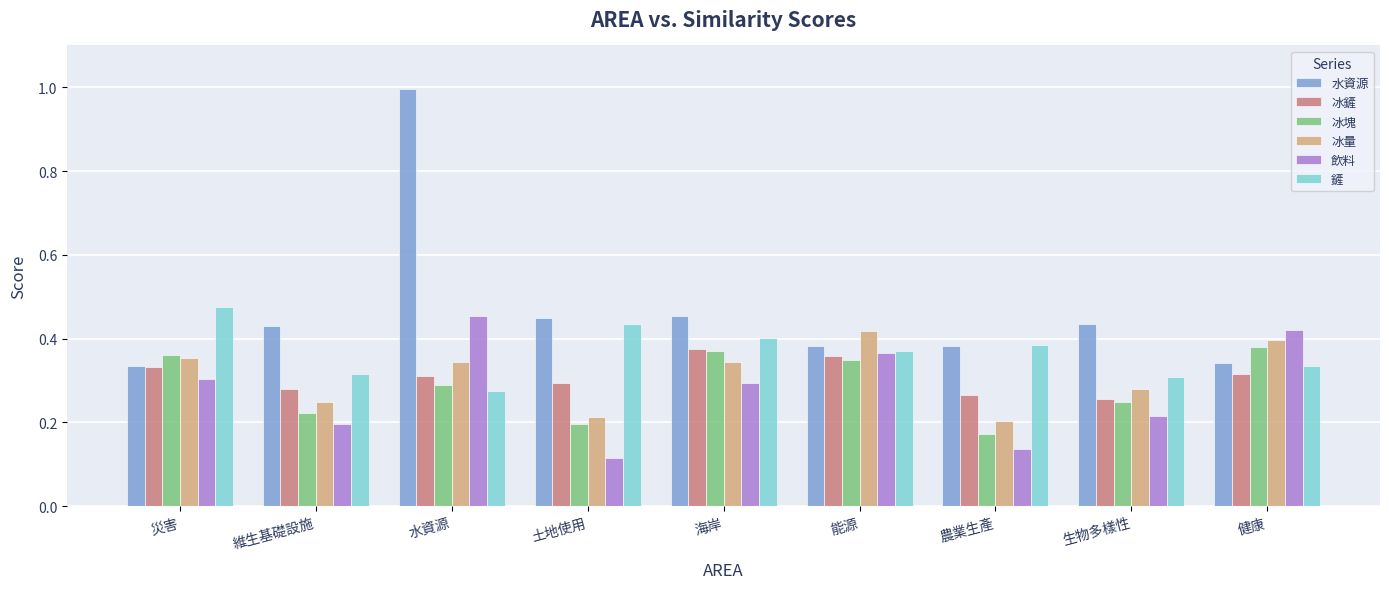

What is the sum of all 飲料 values?

2.5